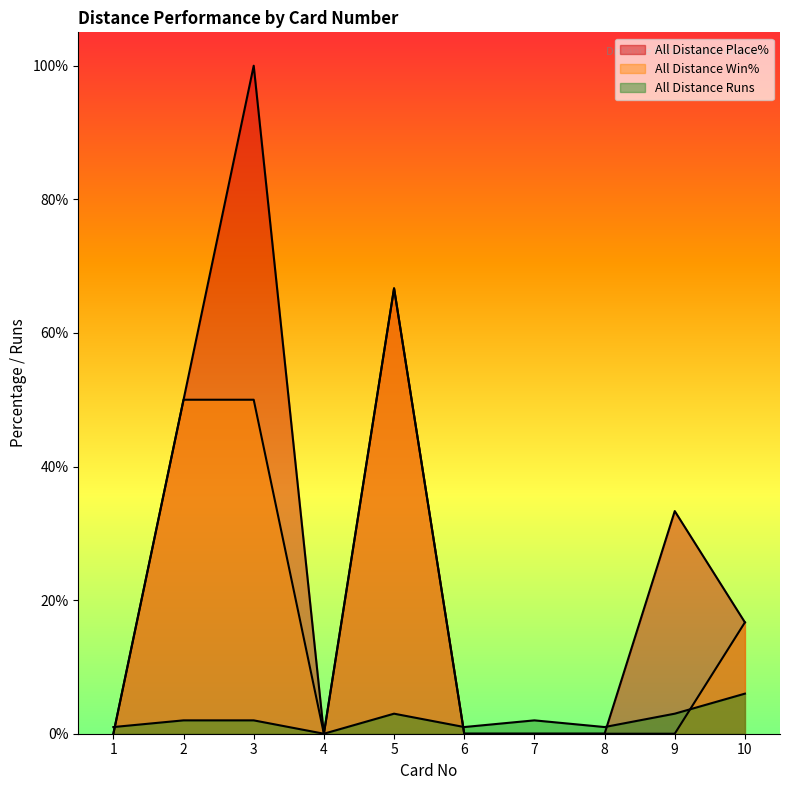

Which series ends up on top after the final intersection of All Distance Win% and All Distance Runs?

All Distance Win%